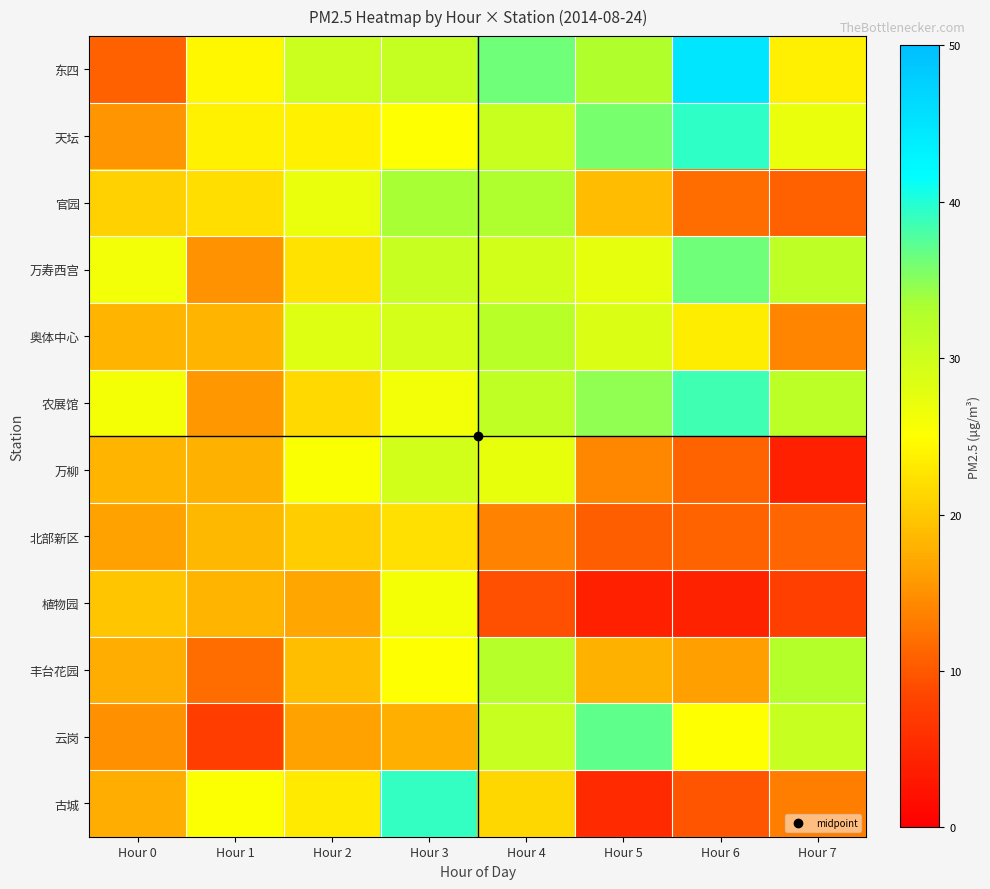

What is the spread (max minus min) of values at Hour 7?

28.4